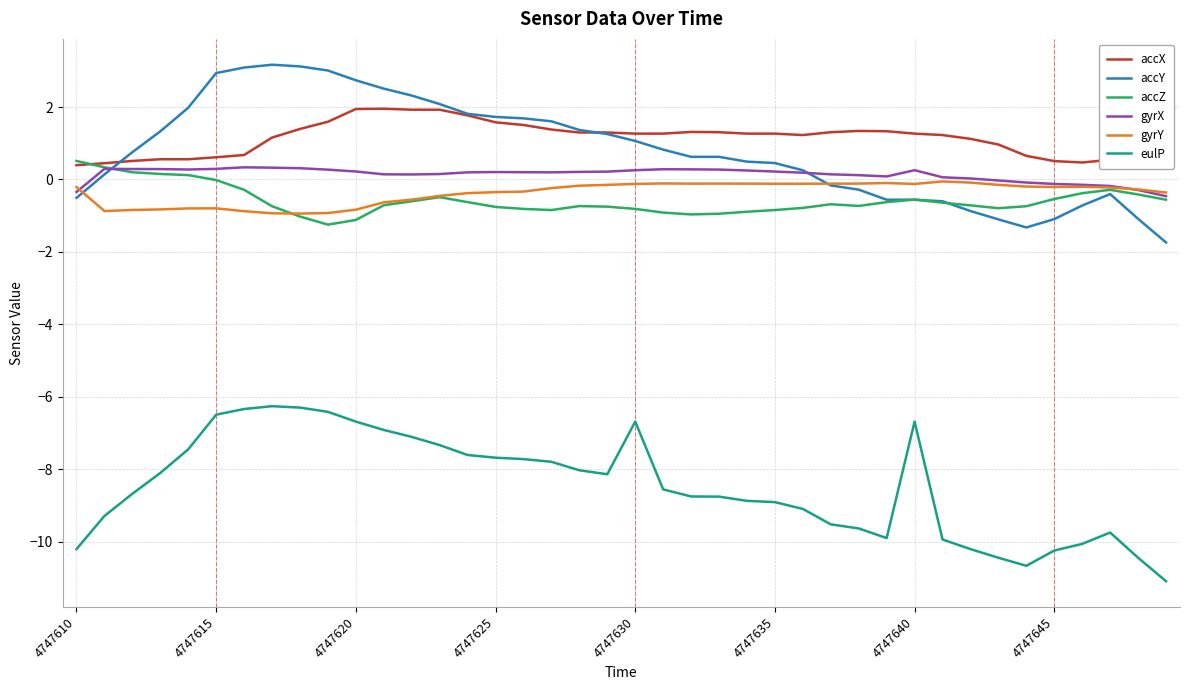

What is the minimum value shown in the chart?

-11.1